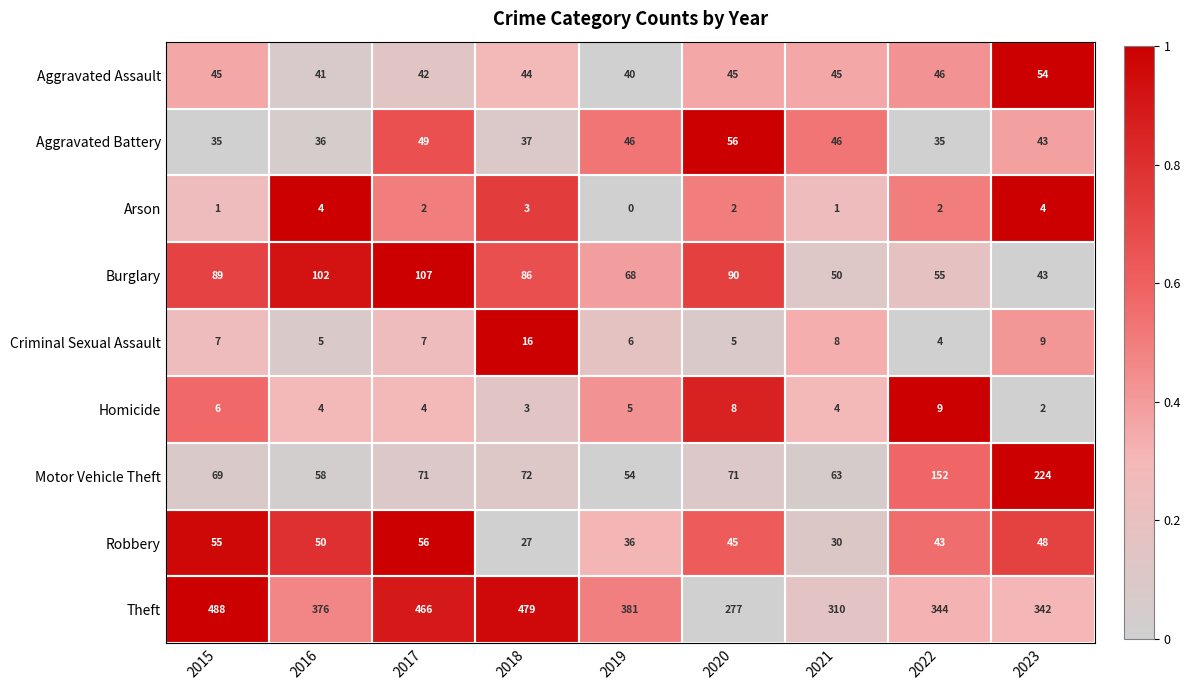

What is the difference between the maximum and minimum values in the Arson series?

4